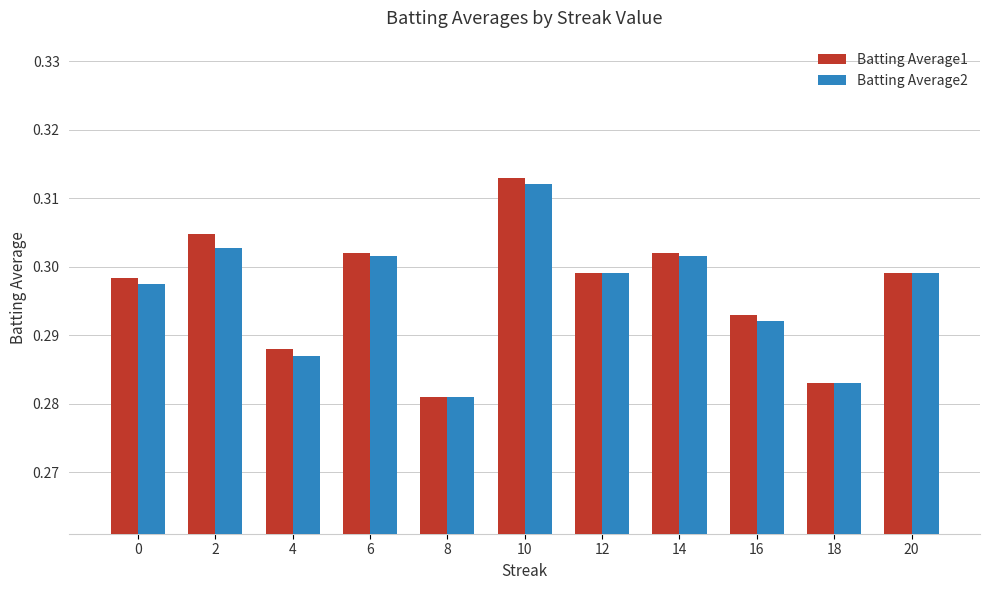

True or false: Batting Average2 has a value of 0.1 at 2.

False